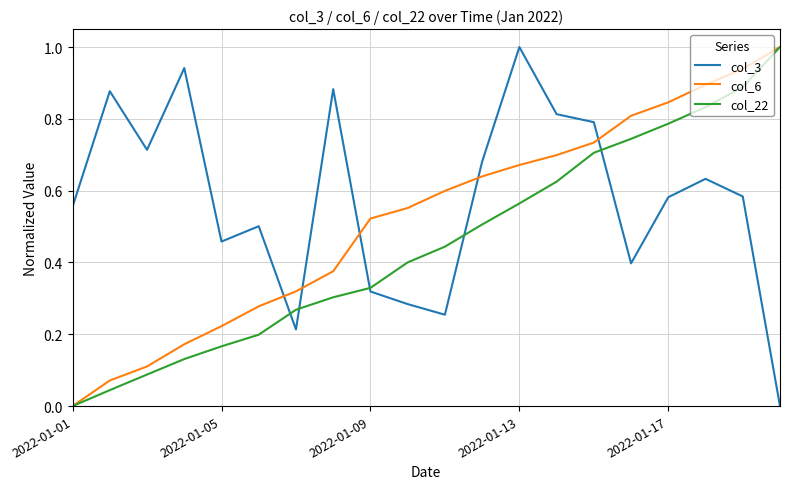

Which series has the largest total across all categories?

col_3